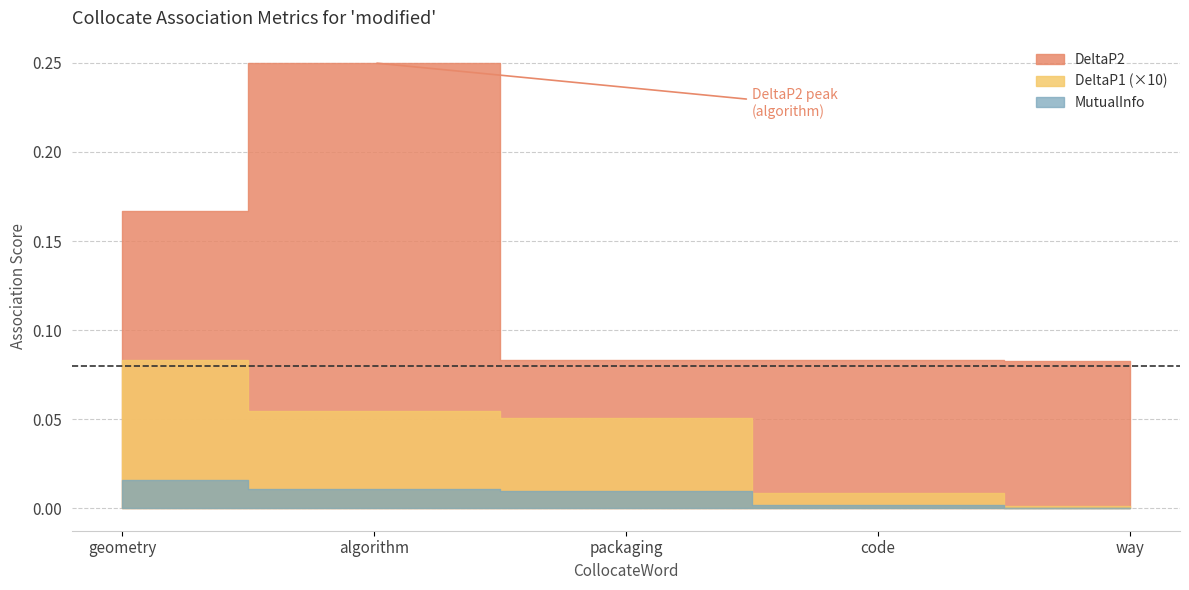

How many interior local peaks does the DeltaP2 series have?

1